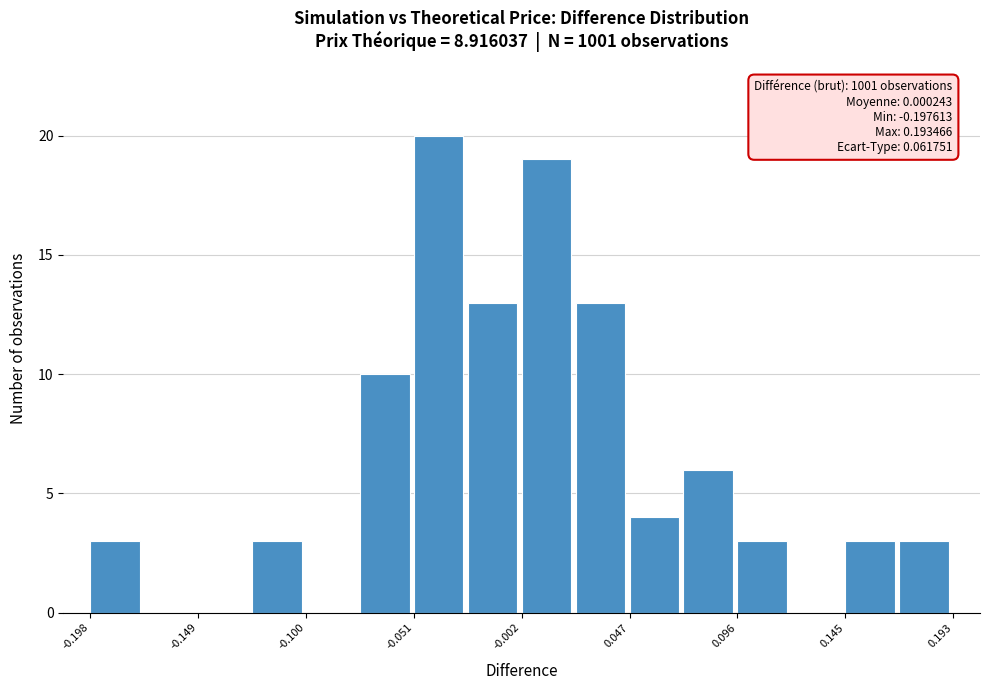

Which range on the x-axis has the tallest bar?

-0.050 to -0.025